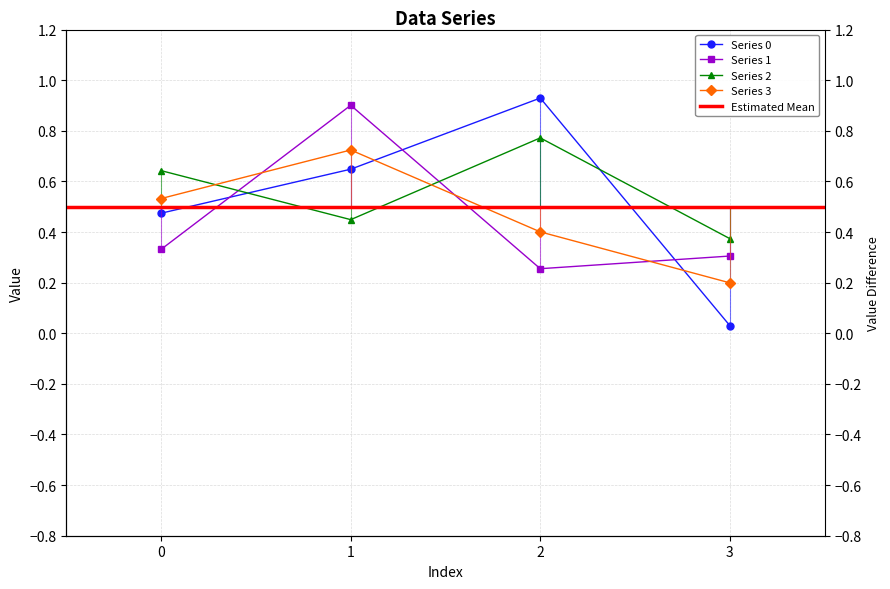

Is this an area chart (filled region under the line)?

No